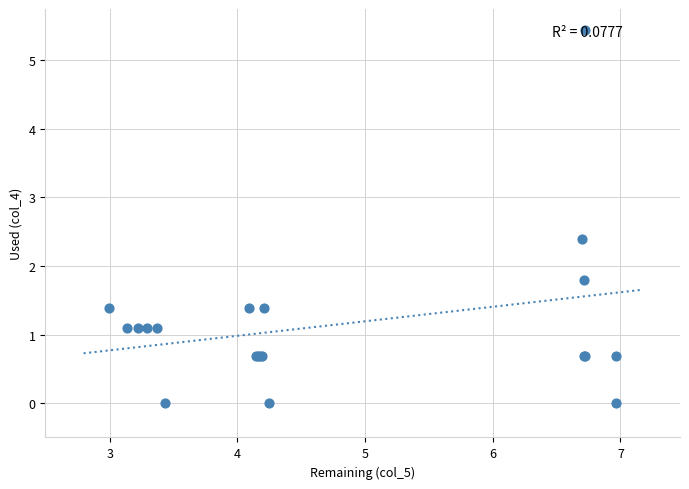

What Y value in the scatter plot is closest to 2?

1.8